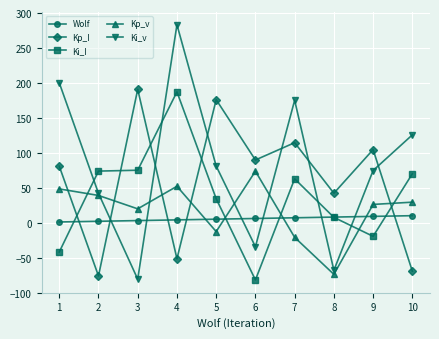

How many lines are shown in the chart?

5